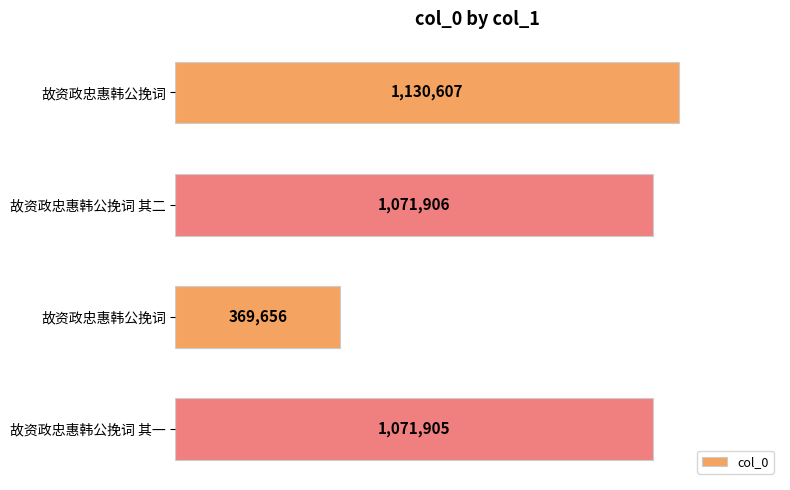

Are the bars horizontal?

Yes